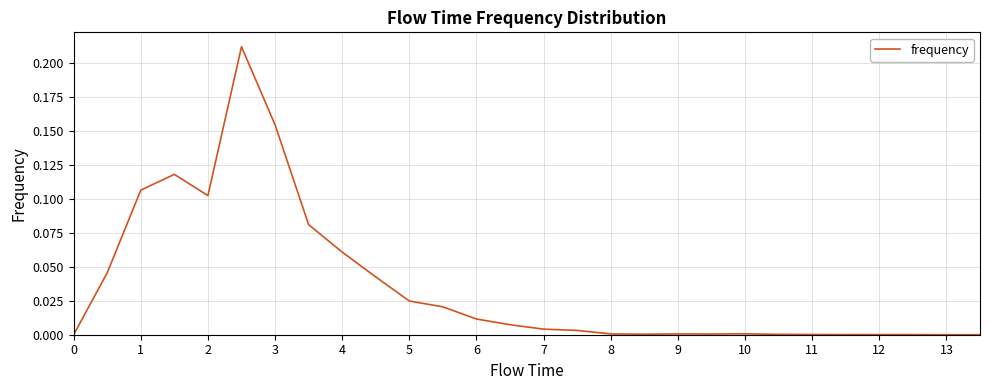

Does the chart display data point markers on the line(s)?

No